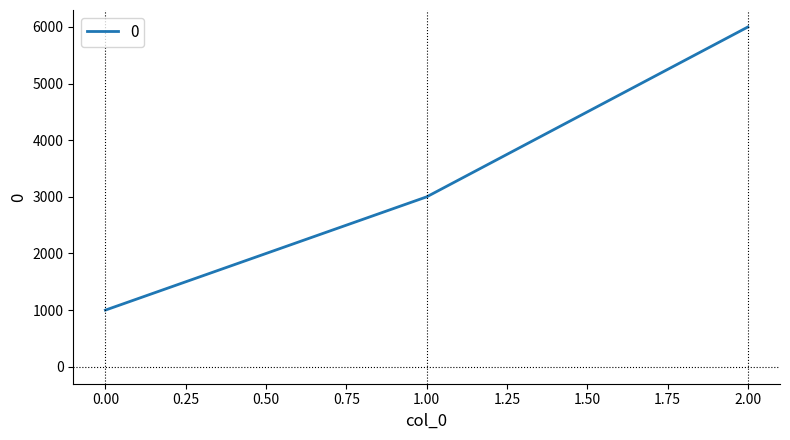

The value at 1.00 is 3000. True or false?

True